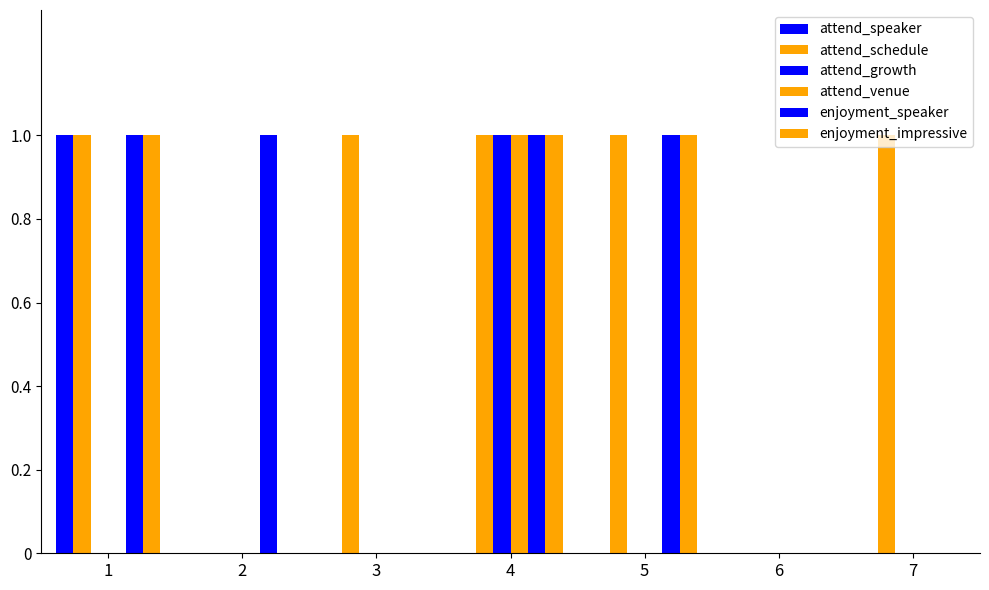

How many groups of bars are there?

7